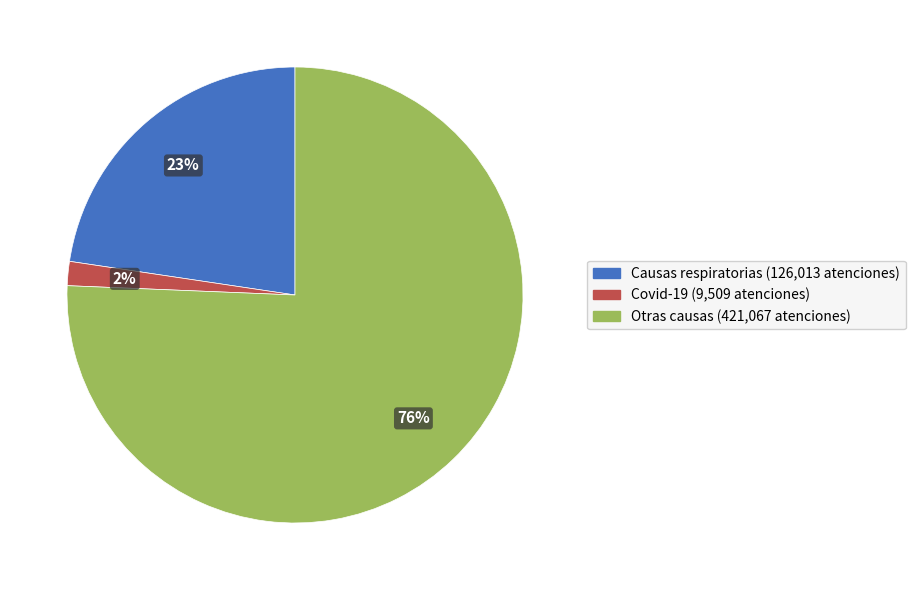

Is the sum of Causas respiratorias and Covid-19 greater than half?

No